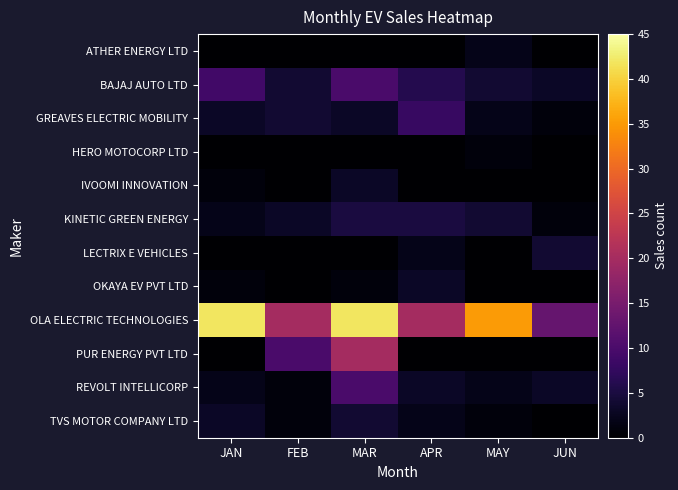

Which series has the largest total across all categories?

OLA ELECTRIC TECHNOLOGIES